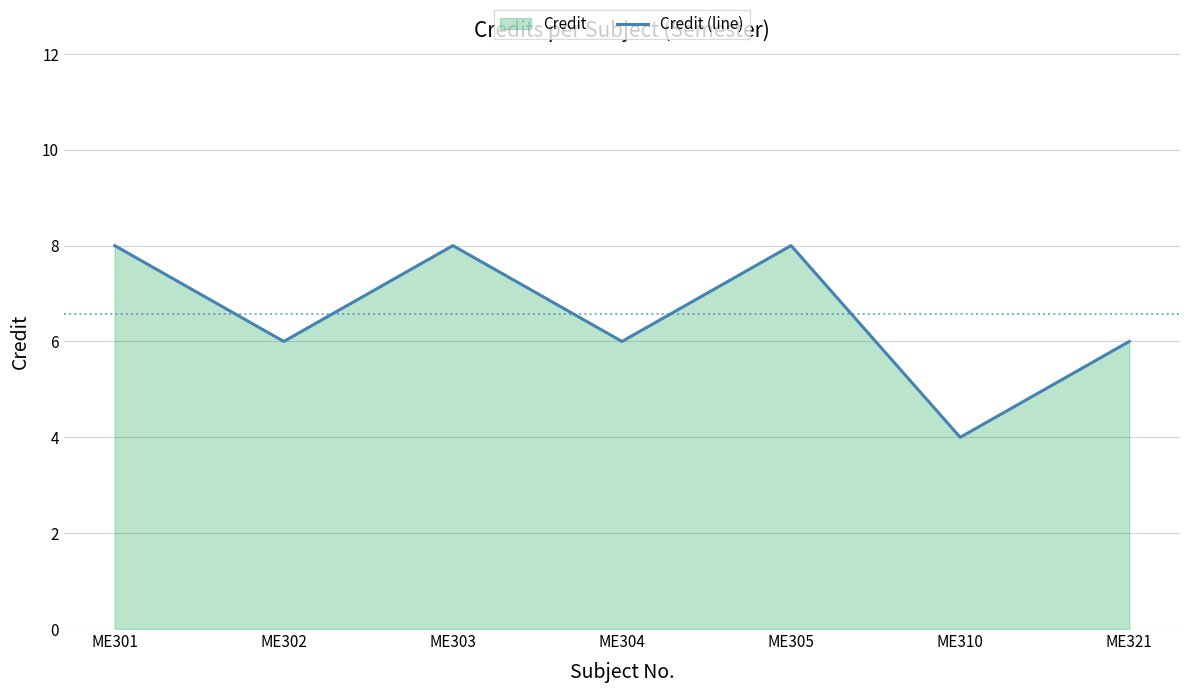

What is the difference between the values at ME310 and ME304?

2